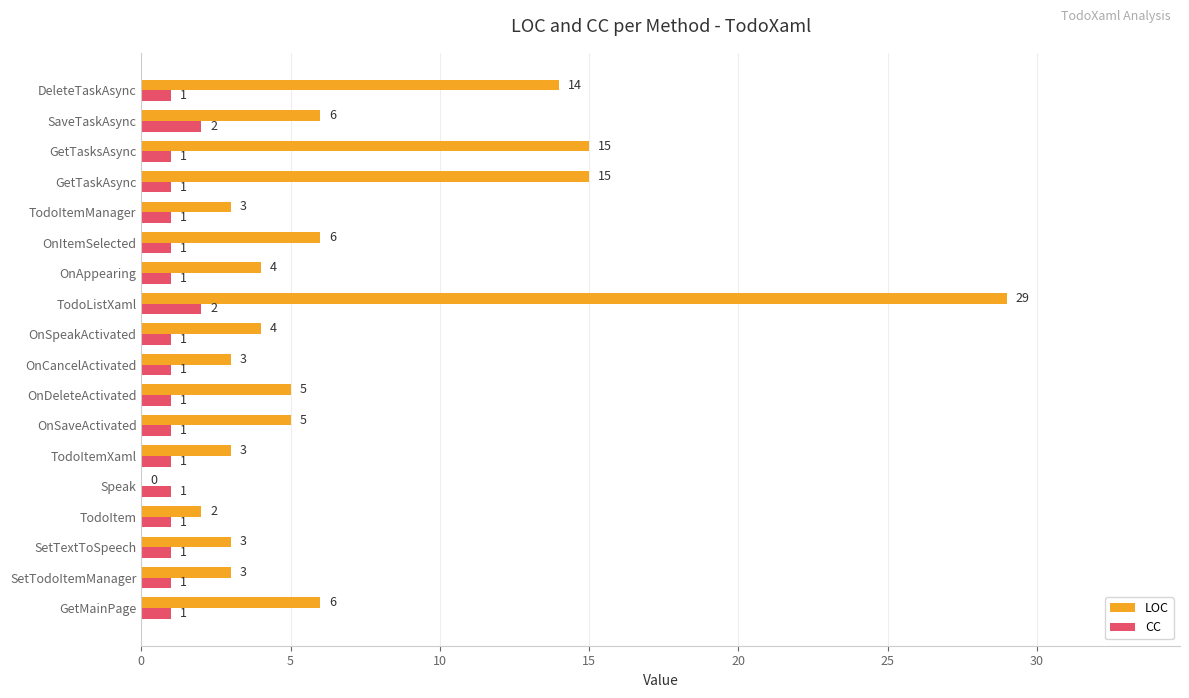

What is the maximum value for CC?

2